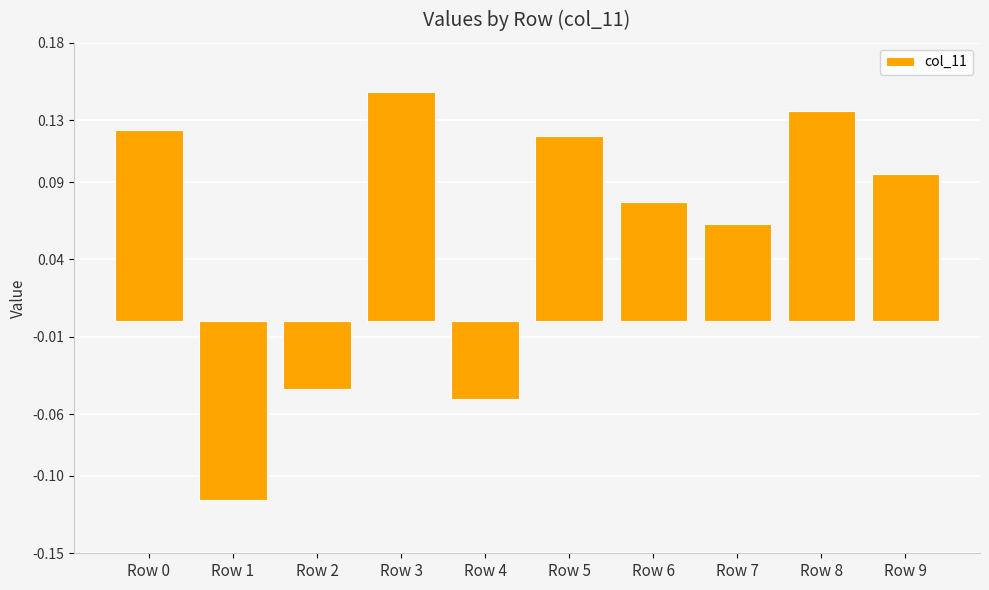

Which category has the highest value across all series?

Row 3